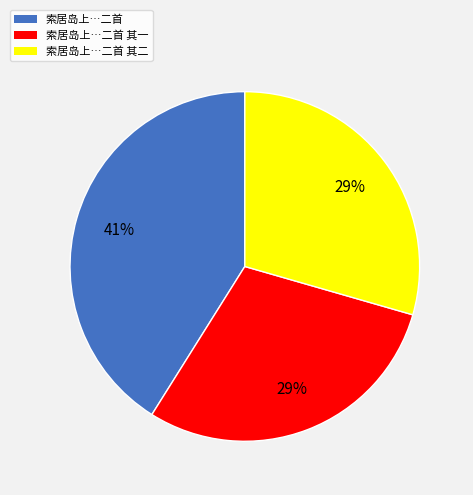

To the nearest percent, what is the difference between the largest and smallest slice percentages?

12%